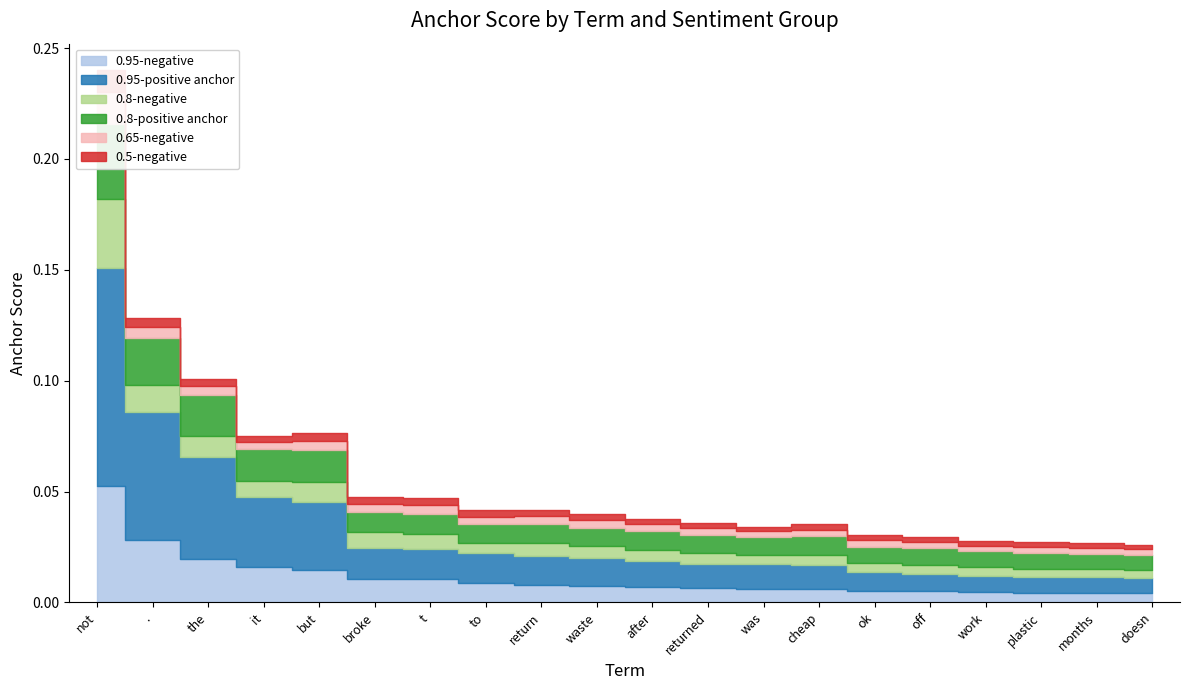

Which series ends up on top after the final intersection of 0.95-positive anchor and 0.8-positive anchor?

0.8-positive anchor